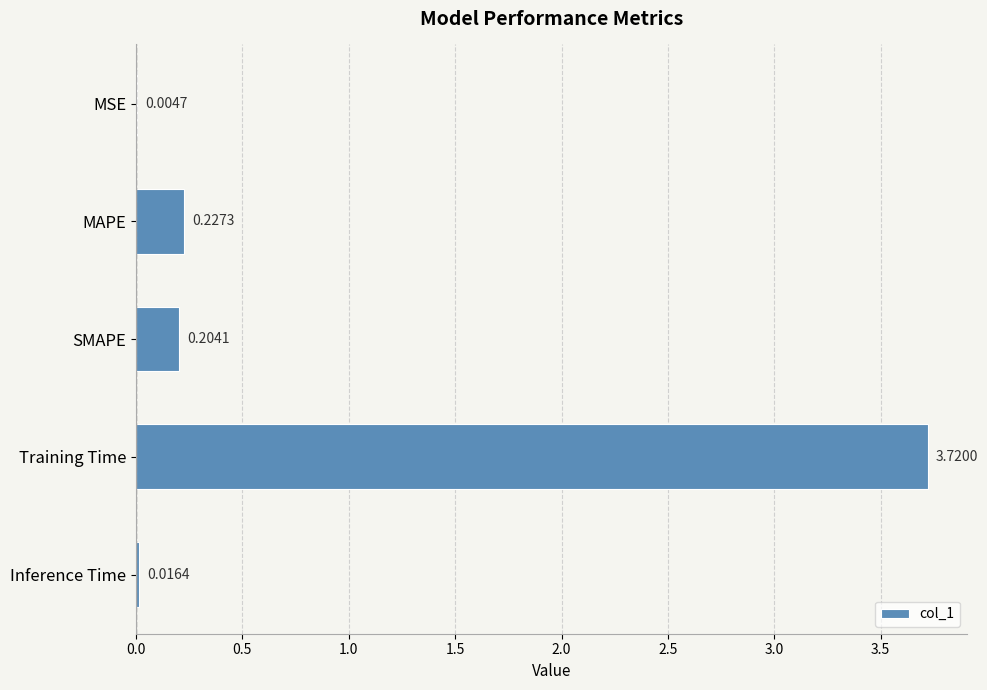

Which has a higher value, Training Time or Inference Time?

Training Time